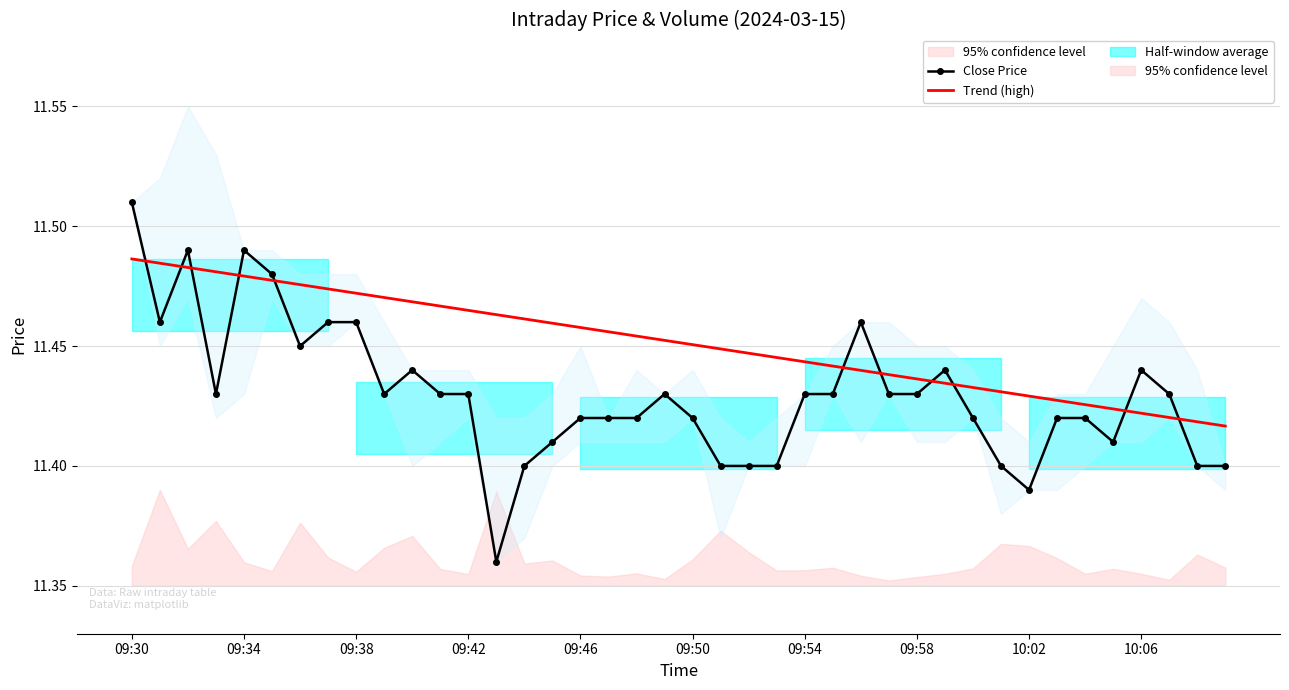

What is the sum of all Close Price values?

457.2